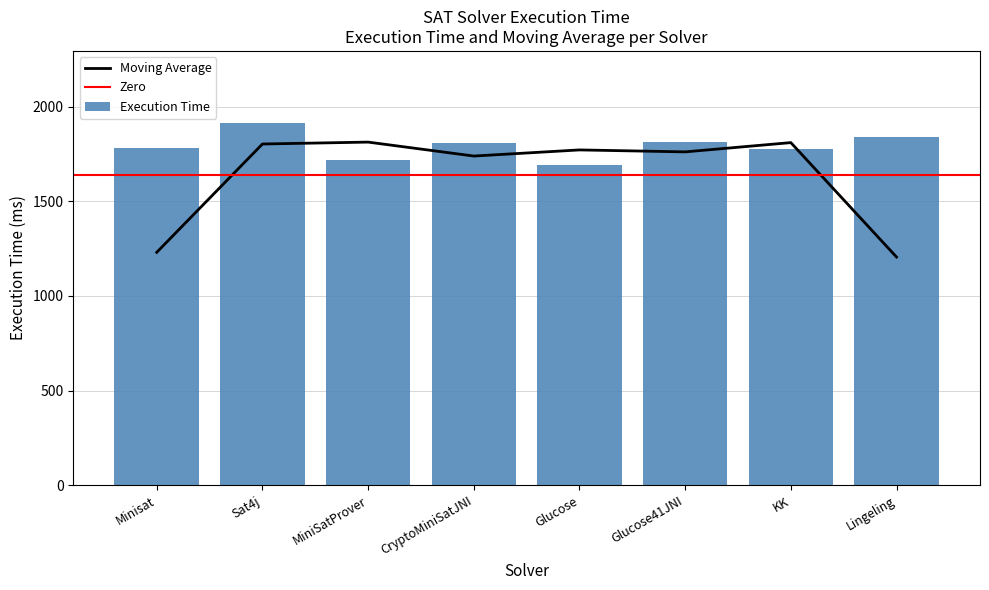

What is the sum of the values at Sat4j and Glucose41JNI?

3726